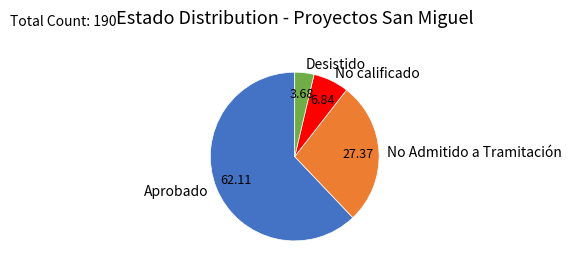

What is the largest slice in the pie chart?

Aprobado